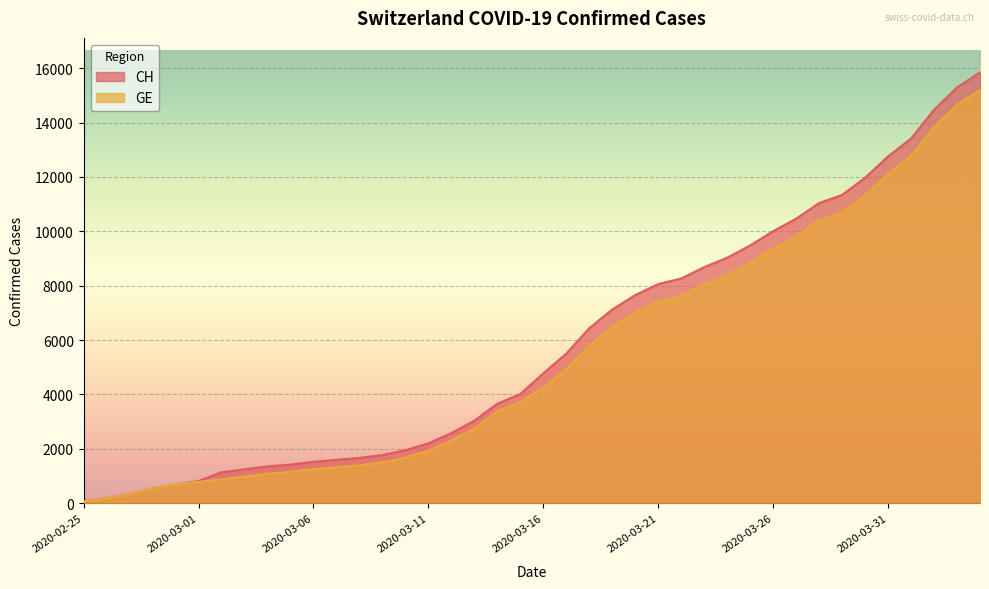

At which category is the sum across all series the highest?

2020-04-04